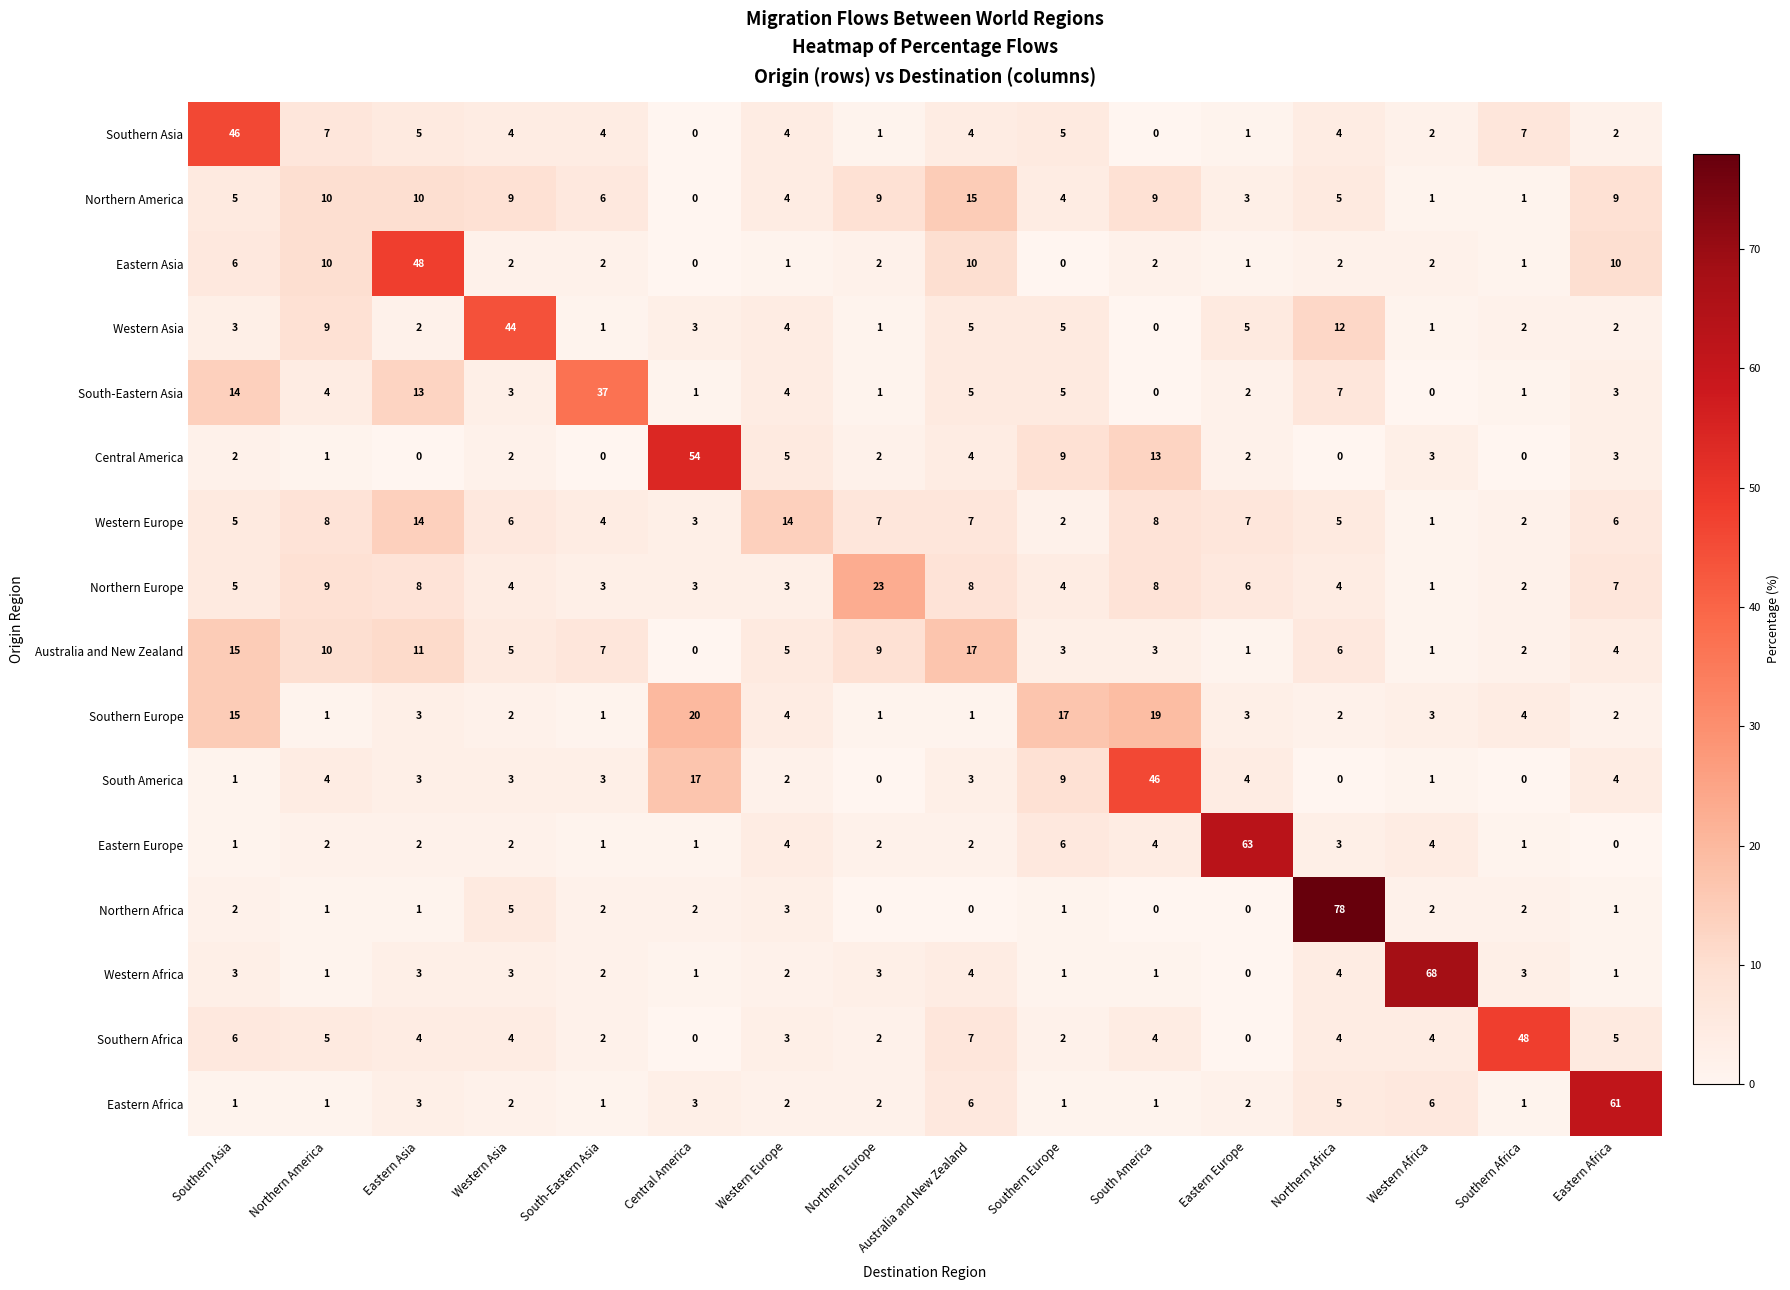

At which label is Eastern Europe closest to 31?

Southern Europe